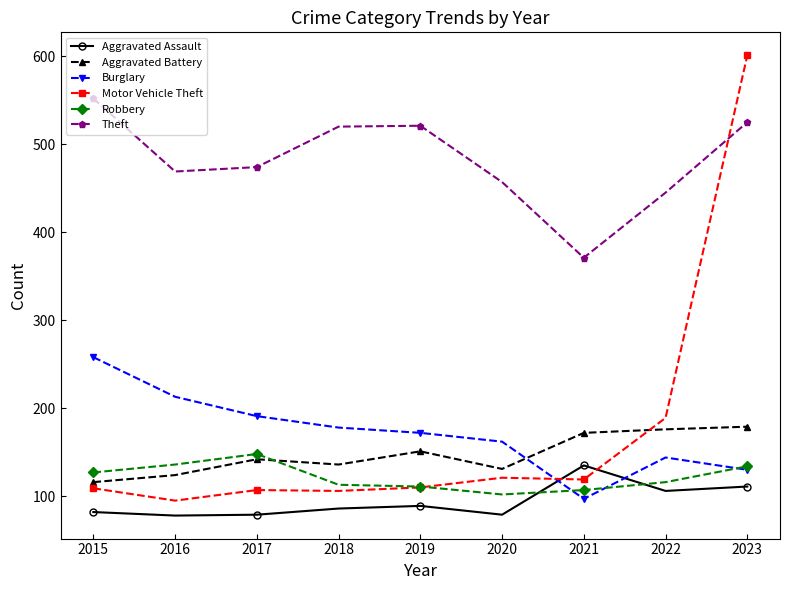

At 2018, list the series in order from smallest to largest.

Aggravated Assault, Motor Vehicle Theft, Robbery, Aggravated Battery, Burglary, Theft